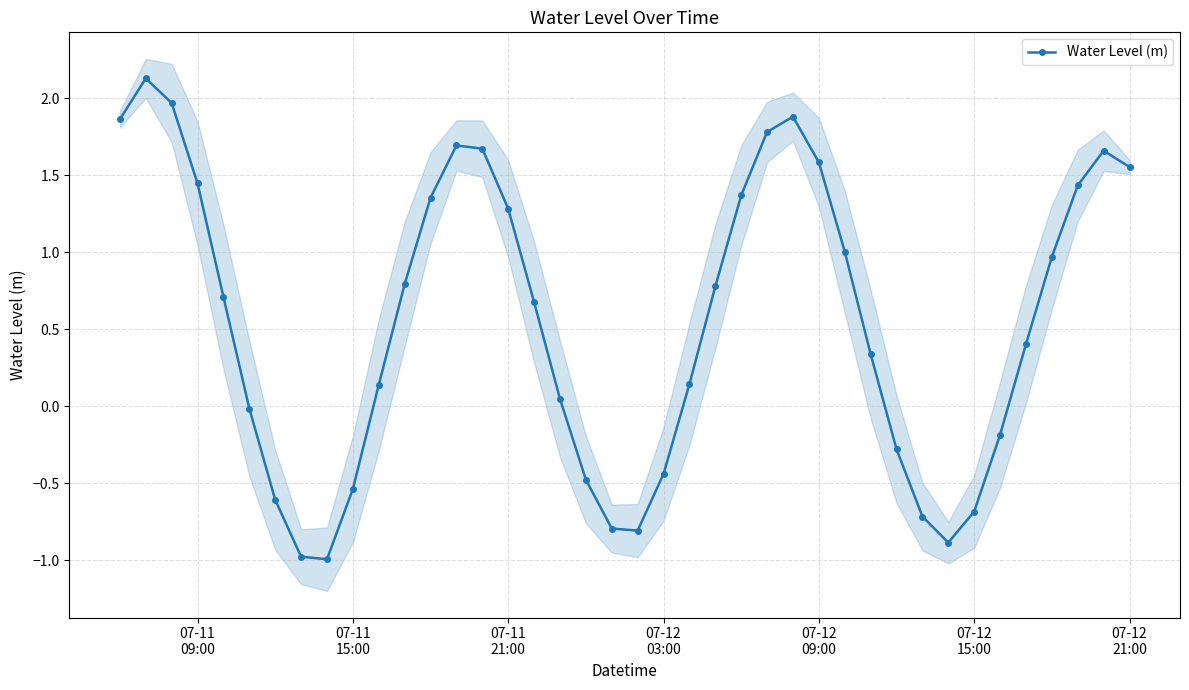

Count the number of values greater than 0.

26